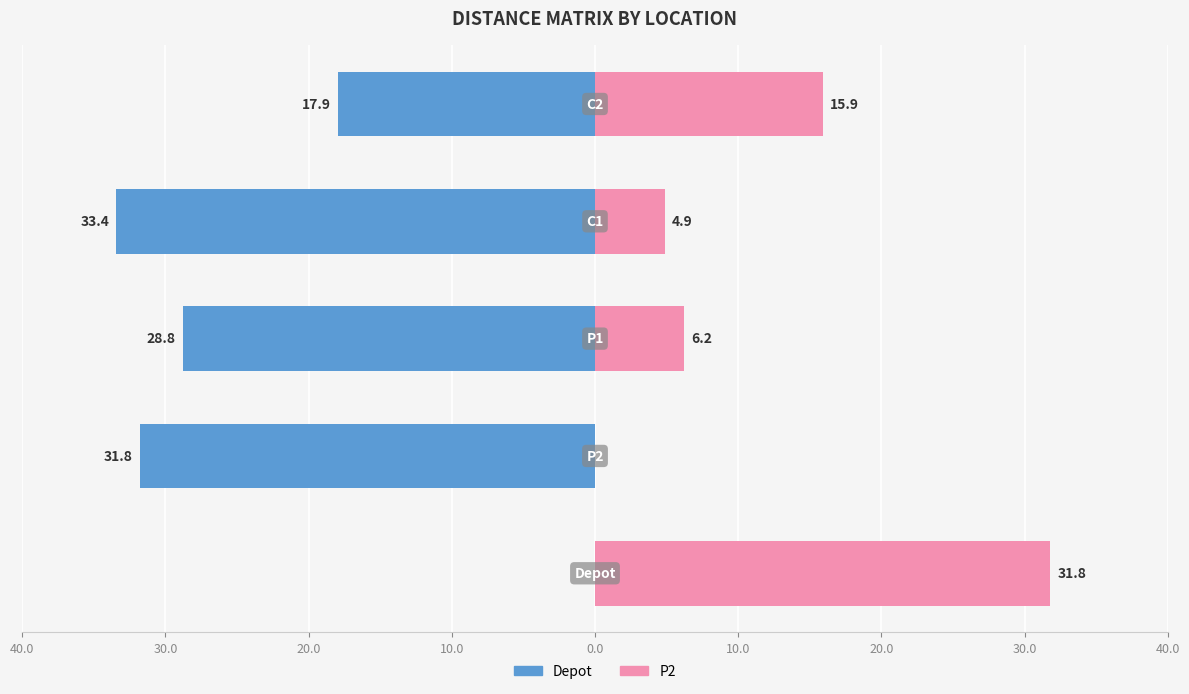

How many values in the Depot series exceed -28?

2